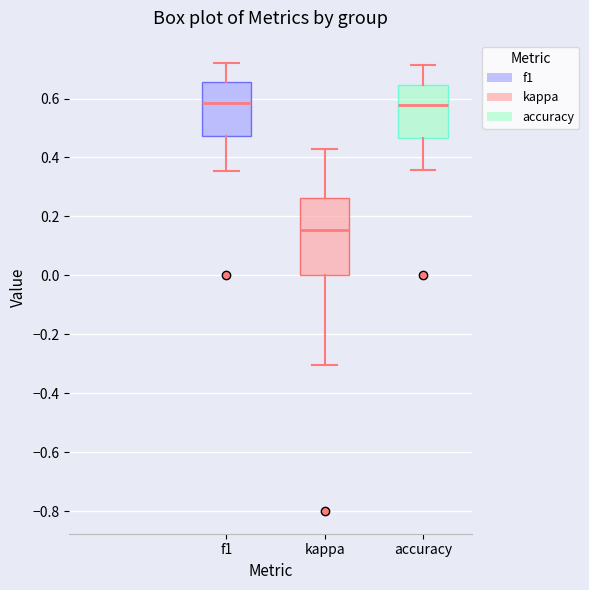

Which box has the lowest median line?

kappa